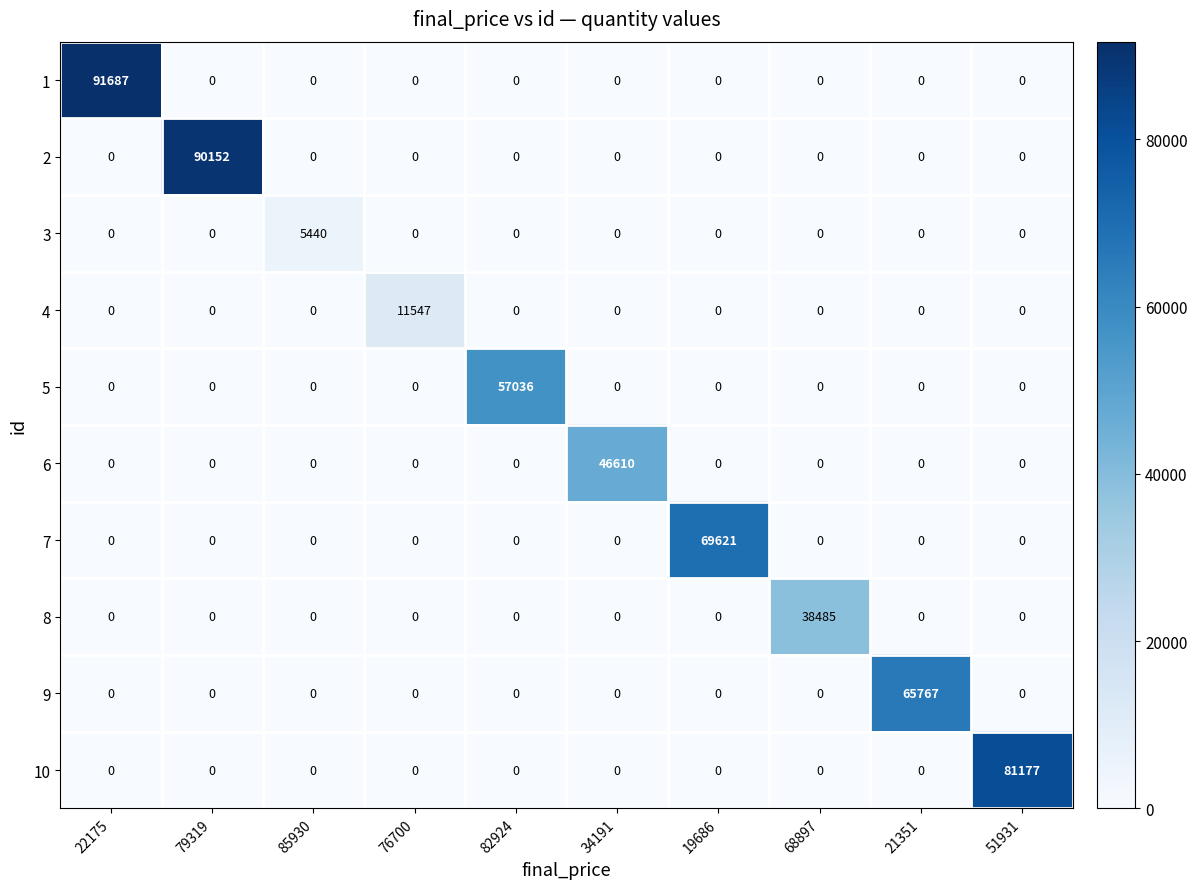

Rank the series by their maximum value, from lowest to highest.

3, 4, 8, 6, 5, 9, 7, 10, 2, 1